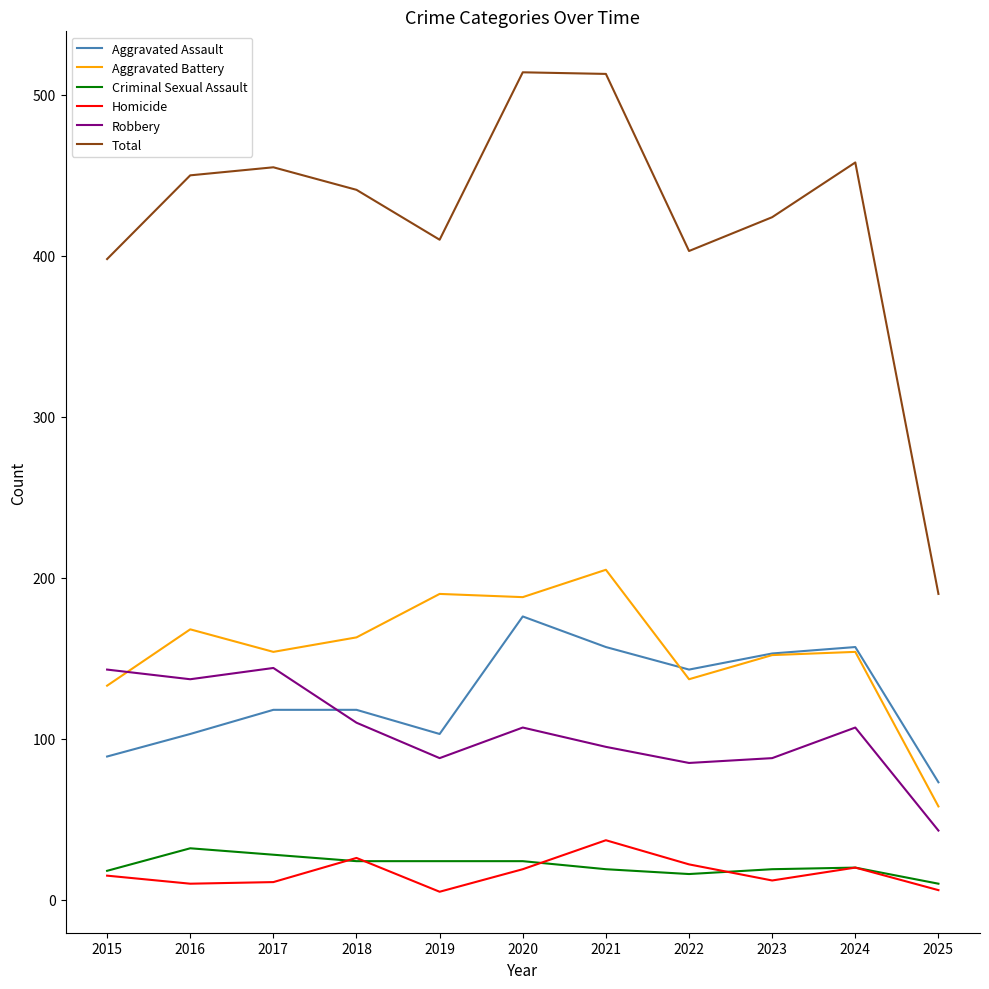

Is the value of Aggravated Assault at 2015 greater than the value of Total at 2017?

No